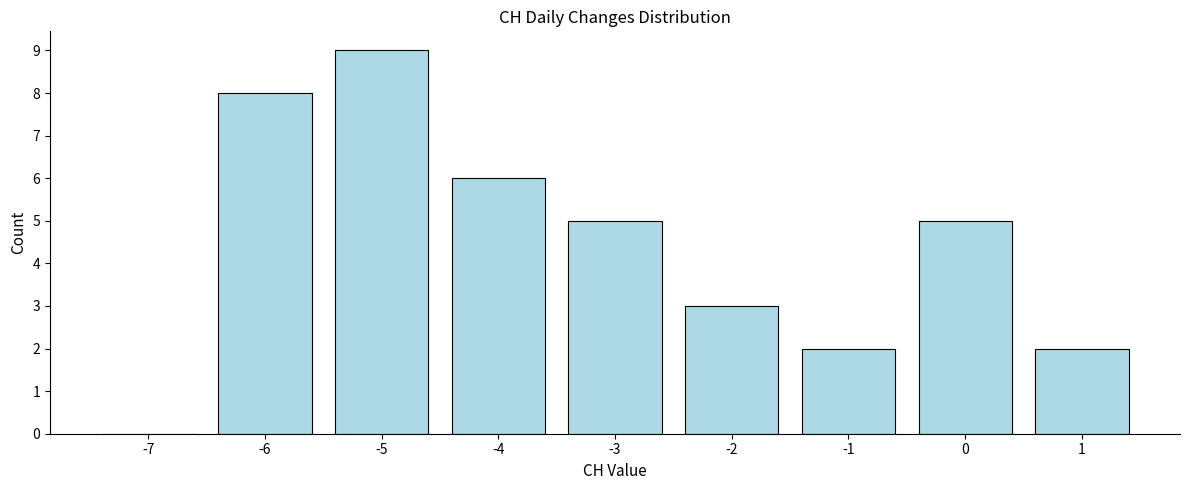

Reading left to right, transcribe all the data shown in this chart.

-7=0	-6=8	-5=9	-4=6	-3=5	-2=3	-1=2	0=5	1=2